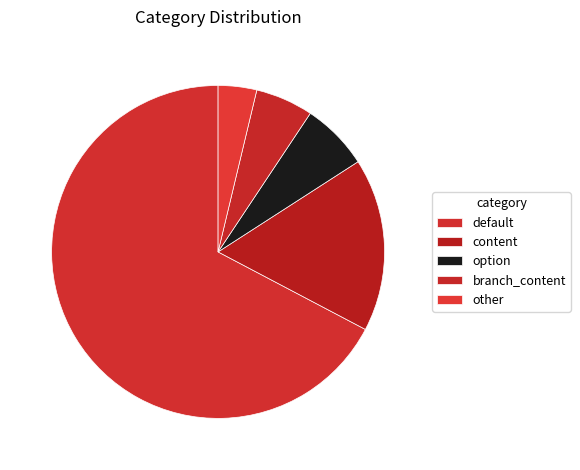

How many slices are in this pie chart?

5